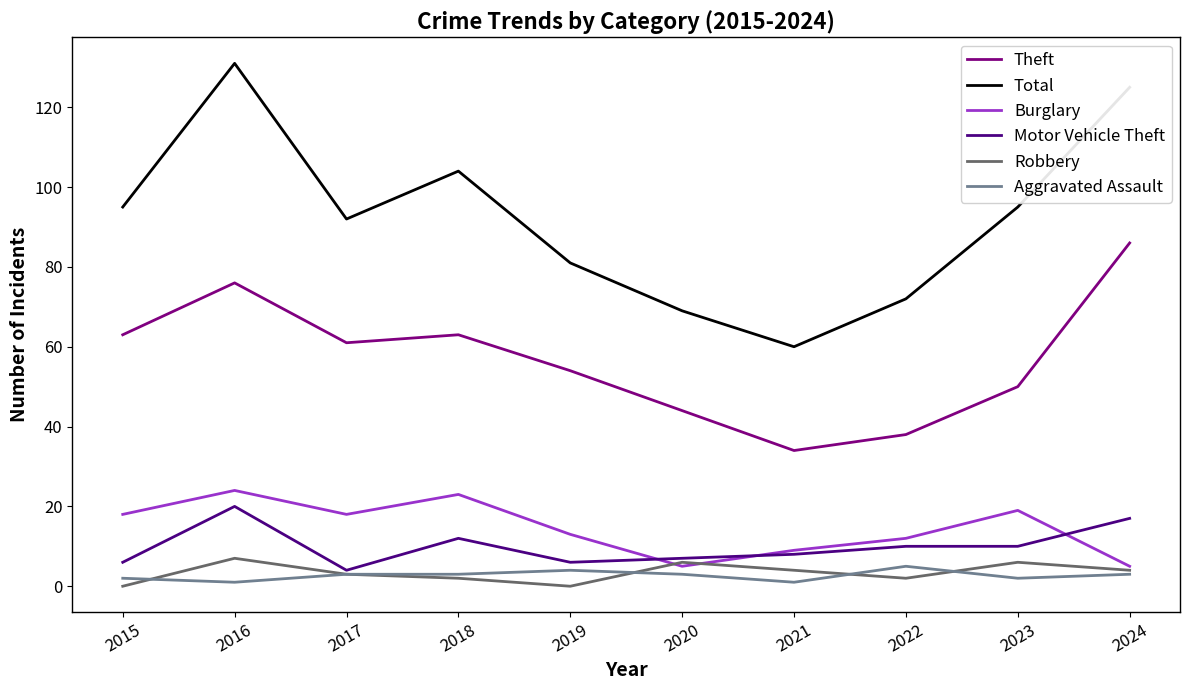

At how many categories does at least one series exceed 119?

2